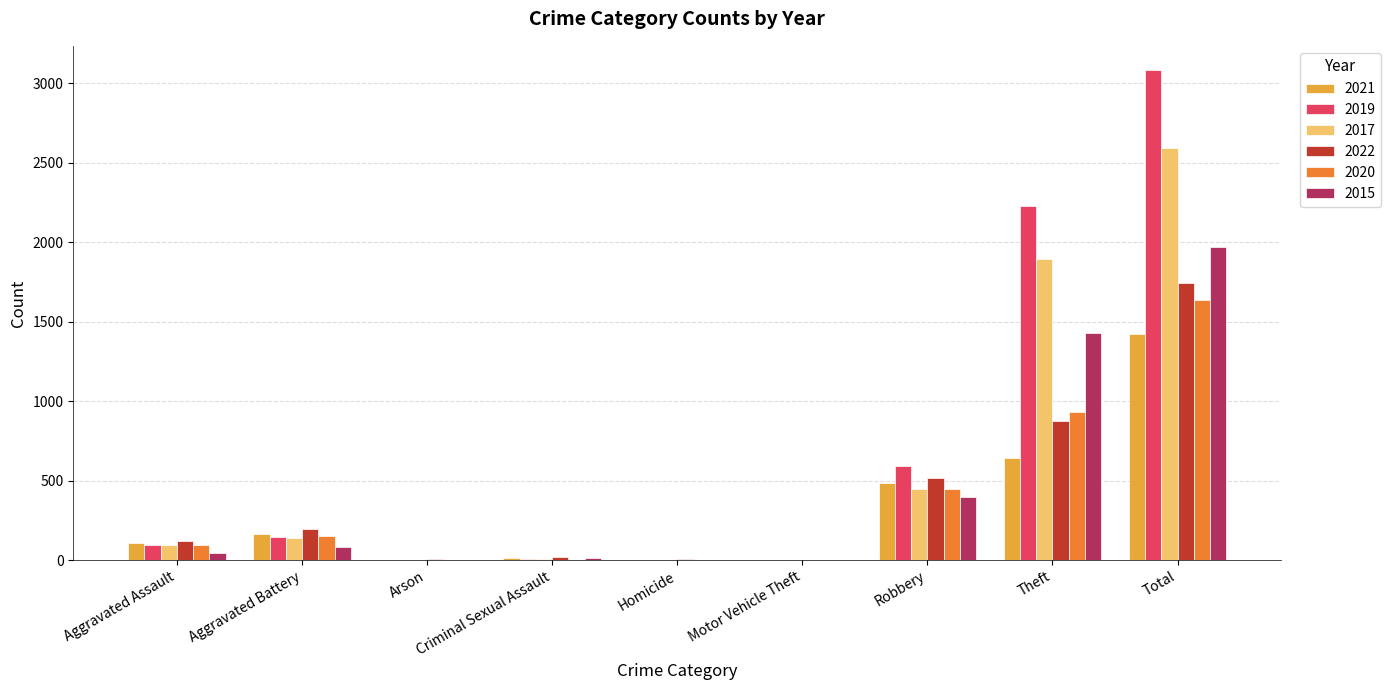

Is it true that 2019 equals 591 at Robbery?

True